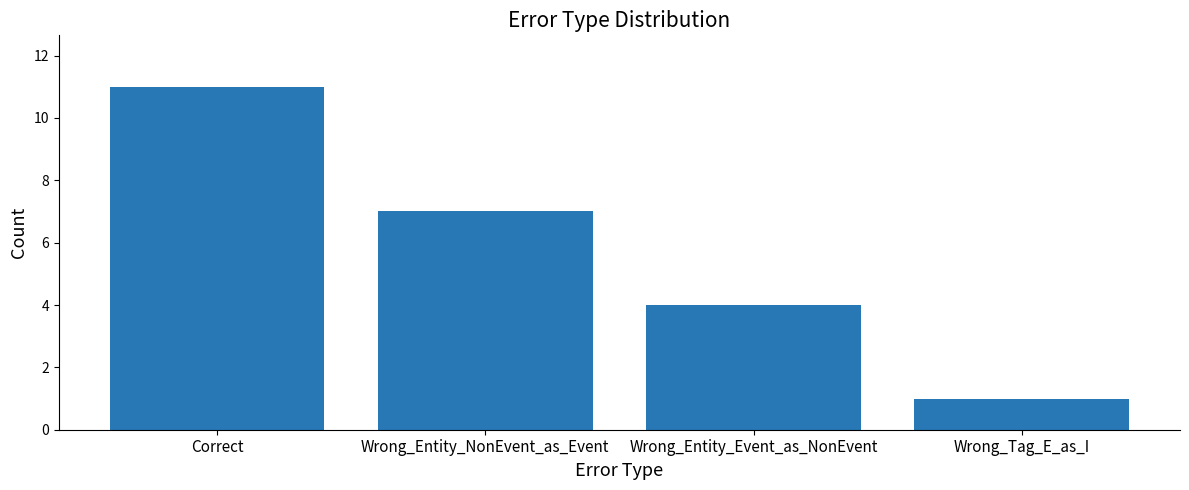

Rank the categories by value from highest to lowest.

Correct, Wrong_Entity_NonEvent_as_Event, Wrong_Entity_Event_as_NonEvent, Wrong_Tag_E_as_I